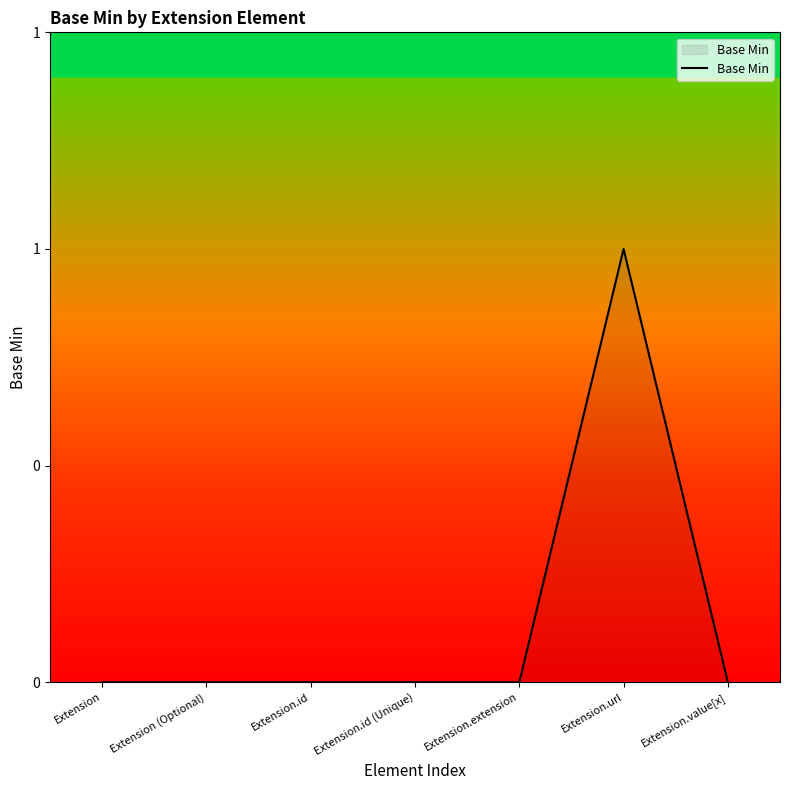

Rank the categories by value from highest to lowest.

Extension.url, Extension, Extension (Optional), Extension.id, Extension.id (Unique), Extension.extension, Extension.value[x]